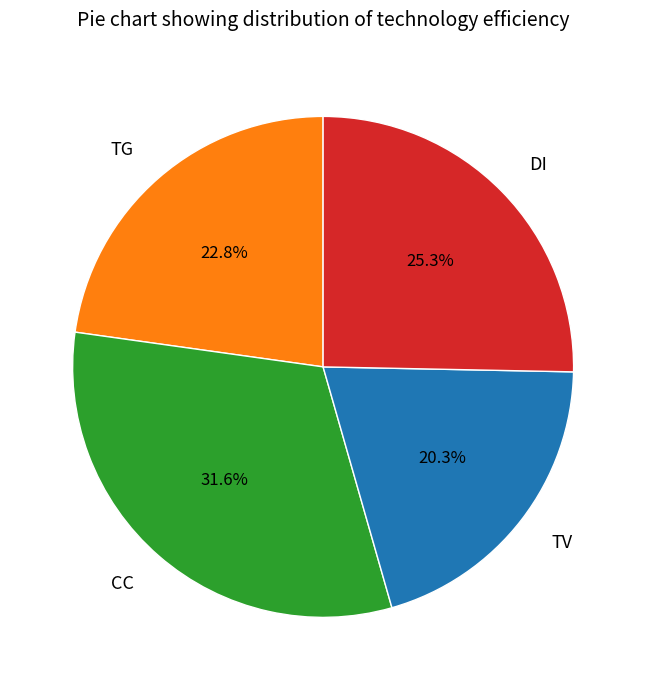

Does TG account for over 50% of the chart?

No